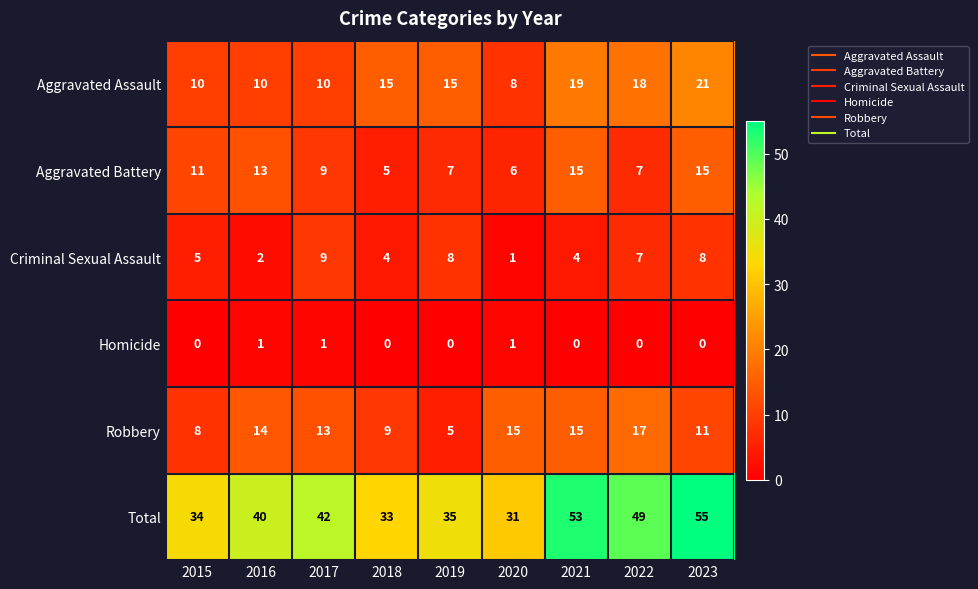

Which series has the widest spread of values?

Total